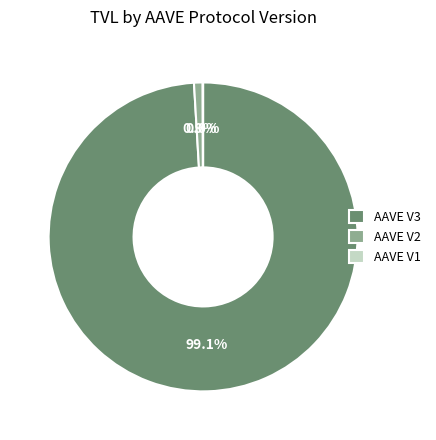

Does AAVE V3 account for over 50% of the chart?

Yes